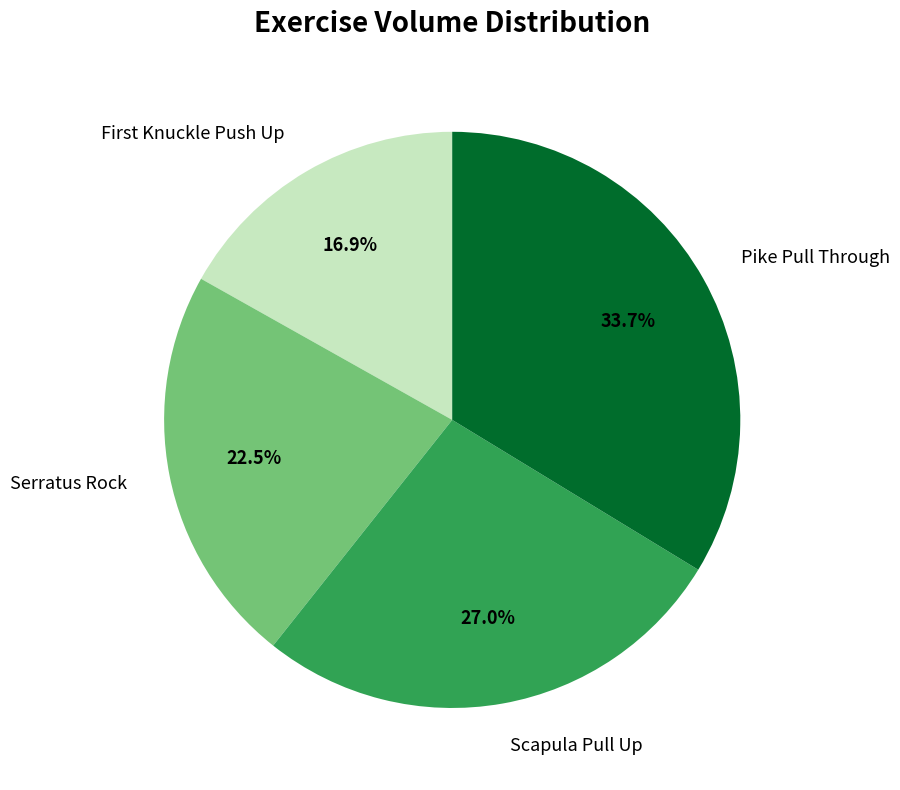

Which category has the smallest portion of the pie?

First Knuckle Push Up